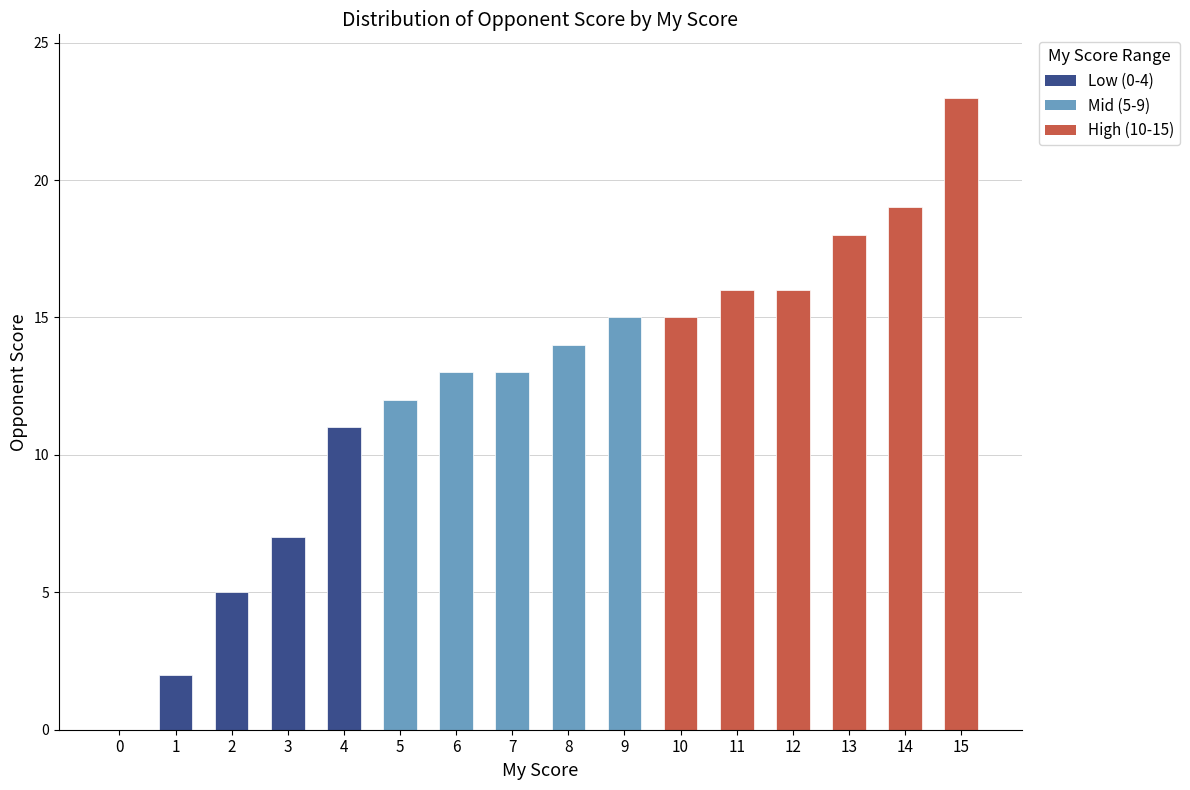

What is the difference between the values at 9 and 13?

3